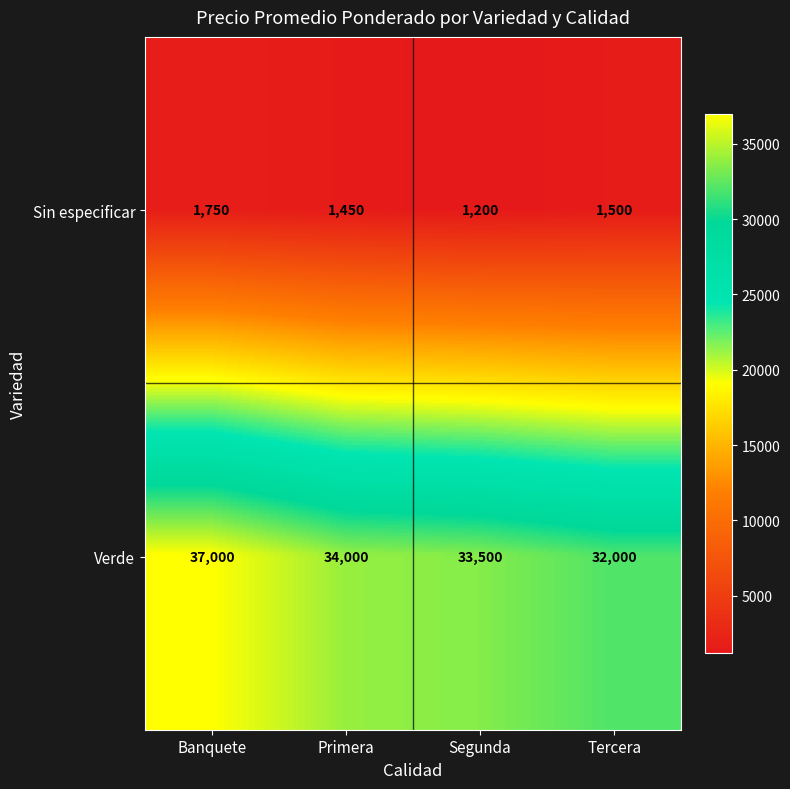

The value of Sin especificar at Segunda is 1200. True or false?

True